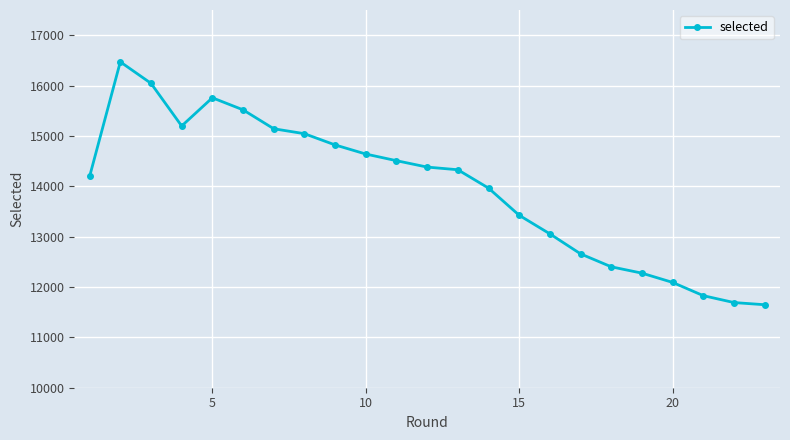

What is the difference between the second highest and second lowest values?

4353